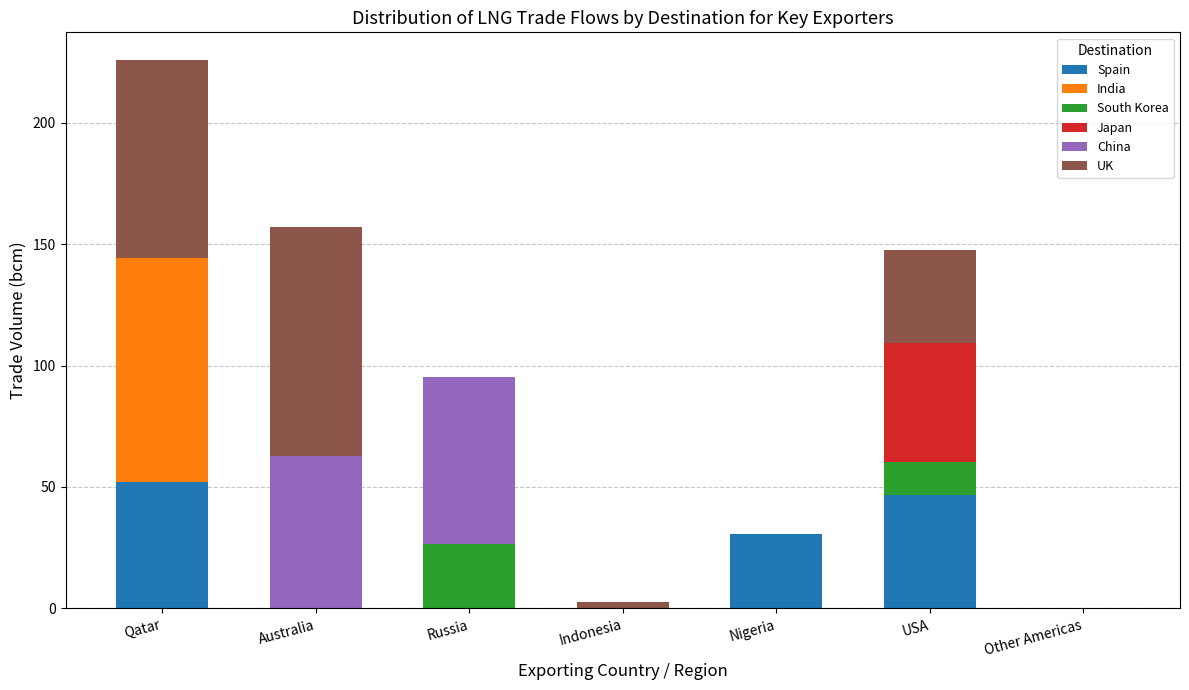

What value does the Spain series have at Qatar?

52.1